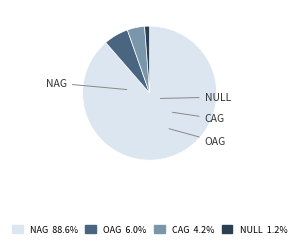

Rank the categories by value from lowest to highest.

NULL, CAG, OAG, NAG